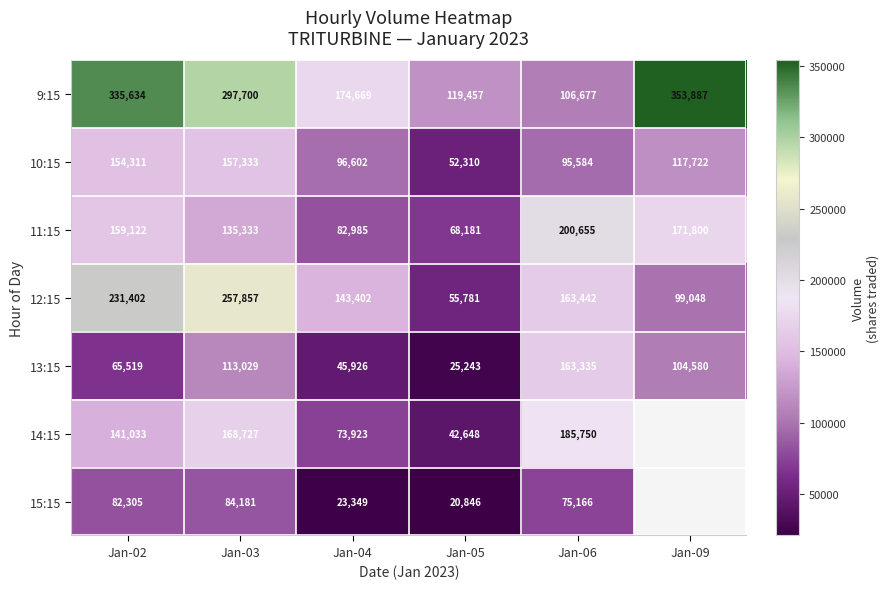

At how many categories does at least one series exceed 134776?

5